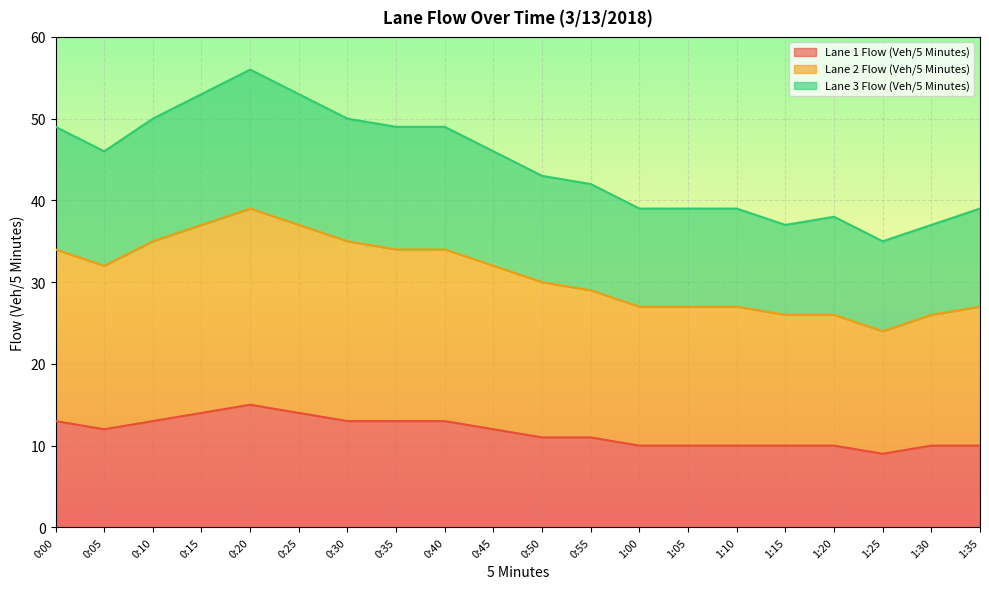

What is the maximum value for Lane 1 Flow (Veh/5 Minutes)?

15